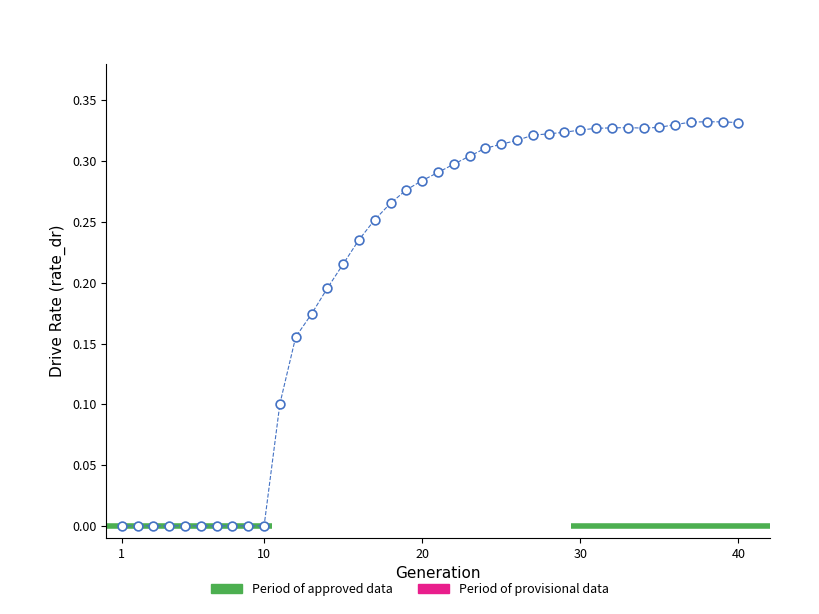

What is the range of X values (max minus min)?

39.0